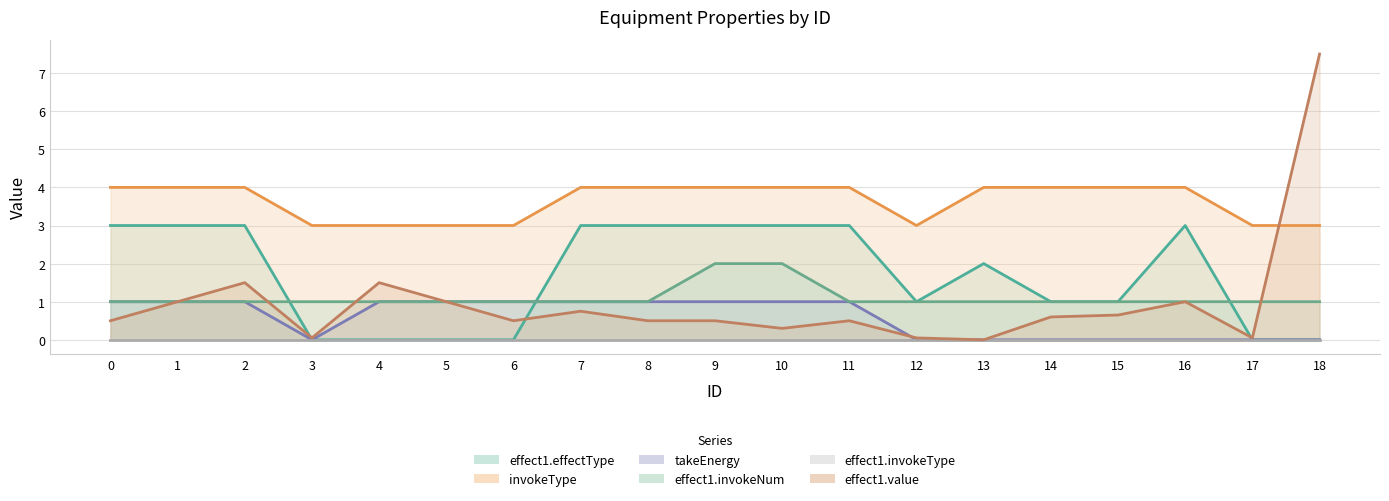

In takeEnergy, how many points are lower than both neighbors (excluding endpoints)?

1